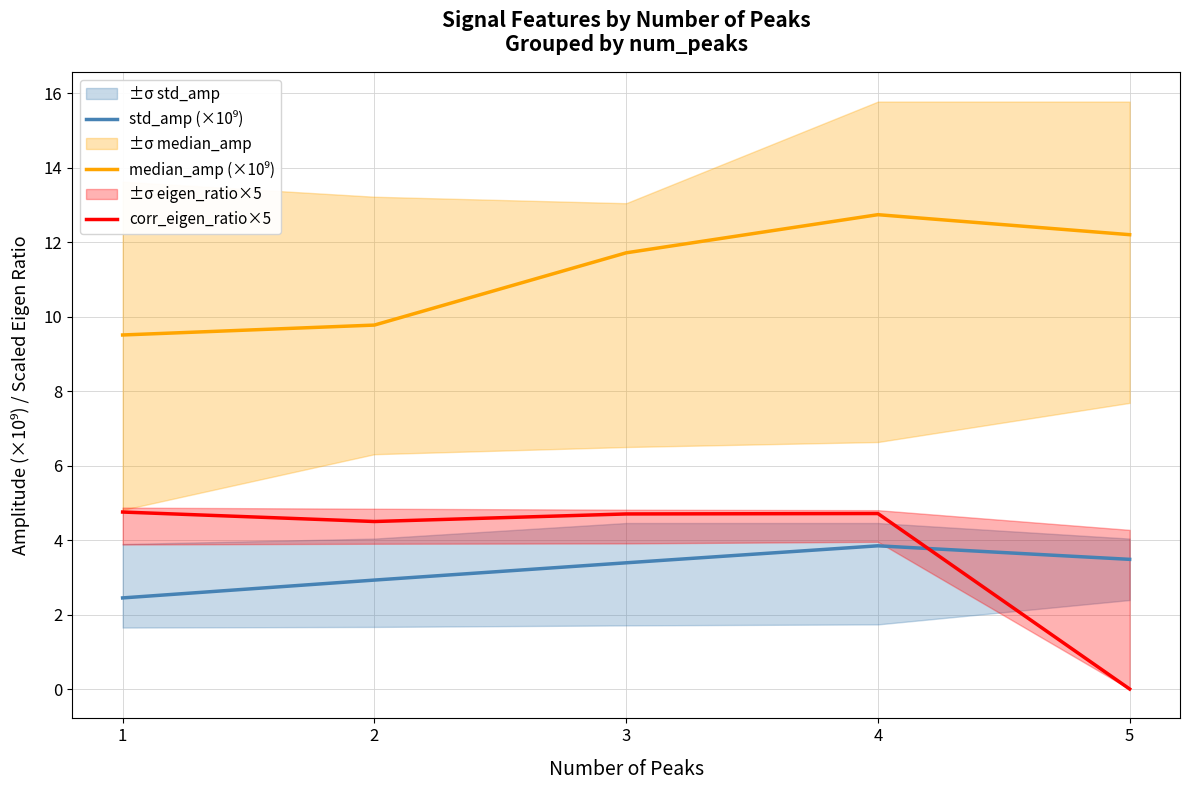

What is the approximate value of corr_eigen_ratio×5 at 2?

4.5